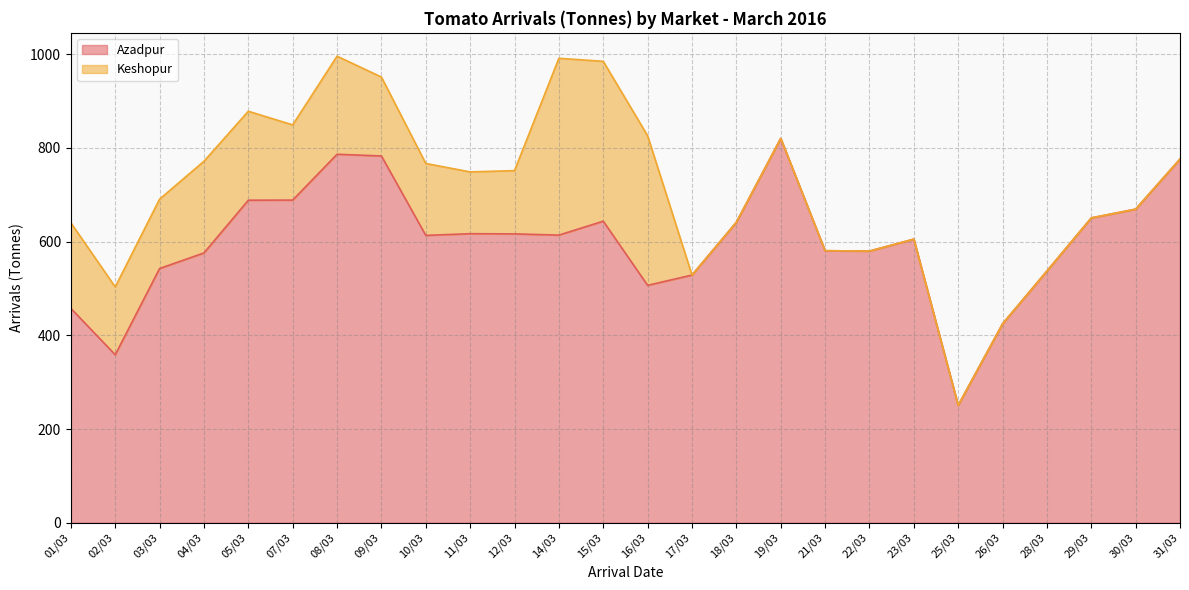

Where is the data nearest to the value 535?

28/03